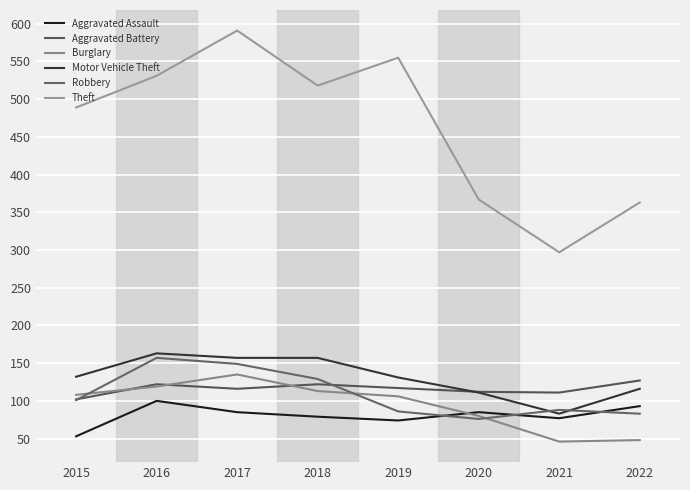

Between which two adjacent categories do Burglary and Aggravated Assault first intersect?

2019 and 2020